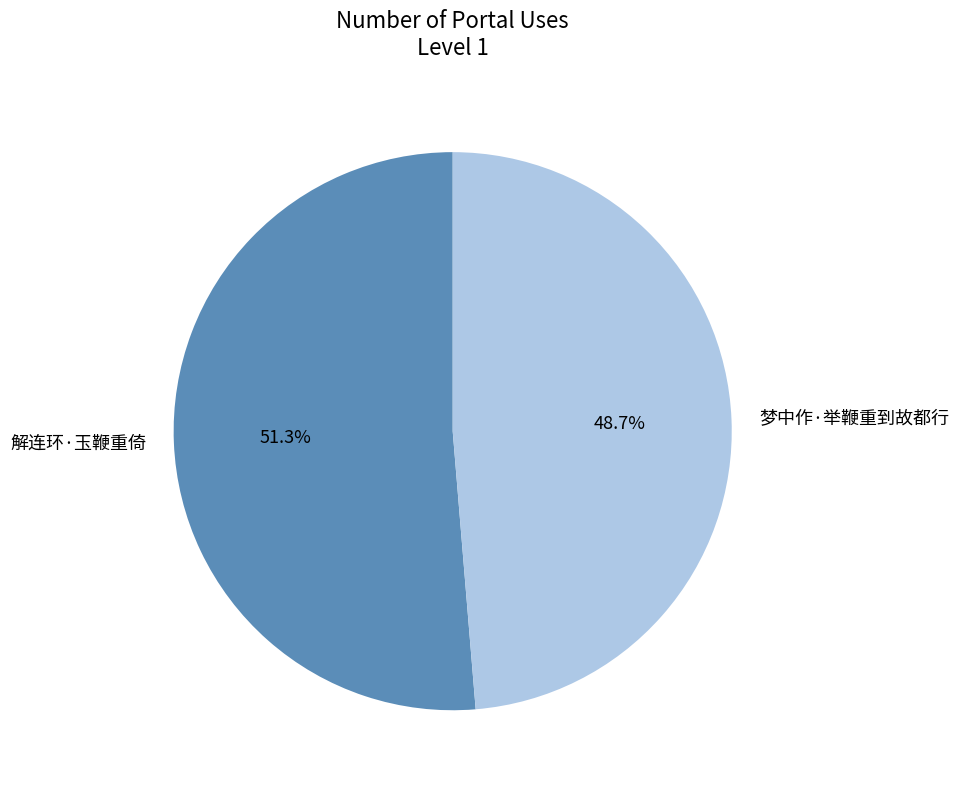

Which slice is the largest?

解连环·玉鞭重倚